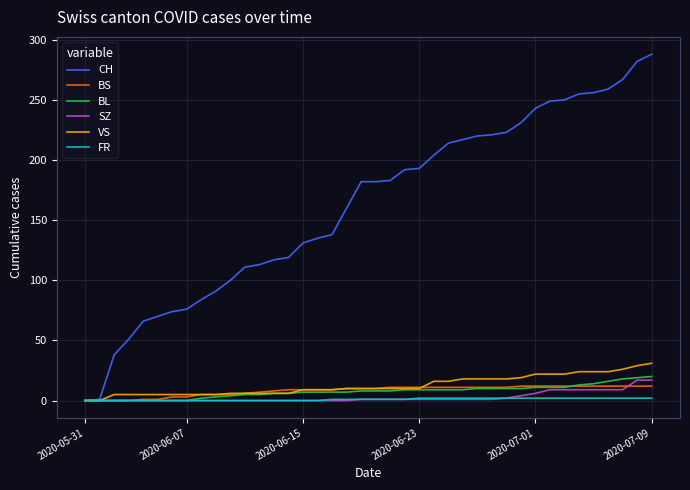

Which series has the largest total across all categories?

CH